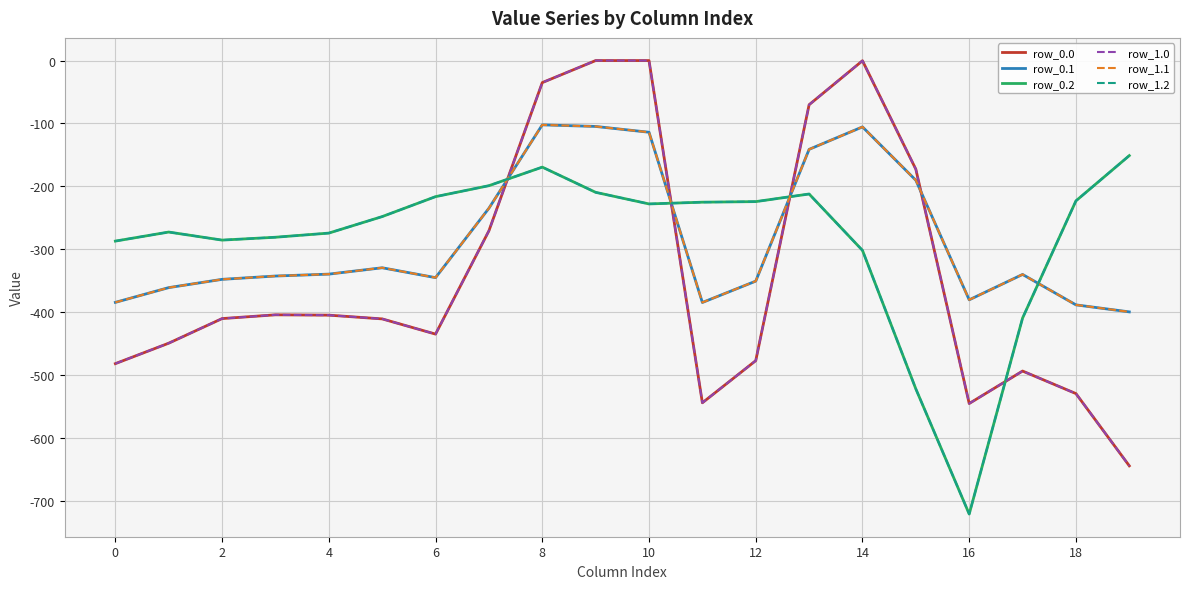

Is this an area chart (filled region under the line)?

No